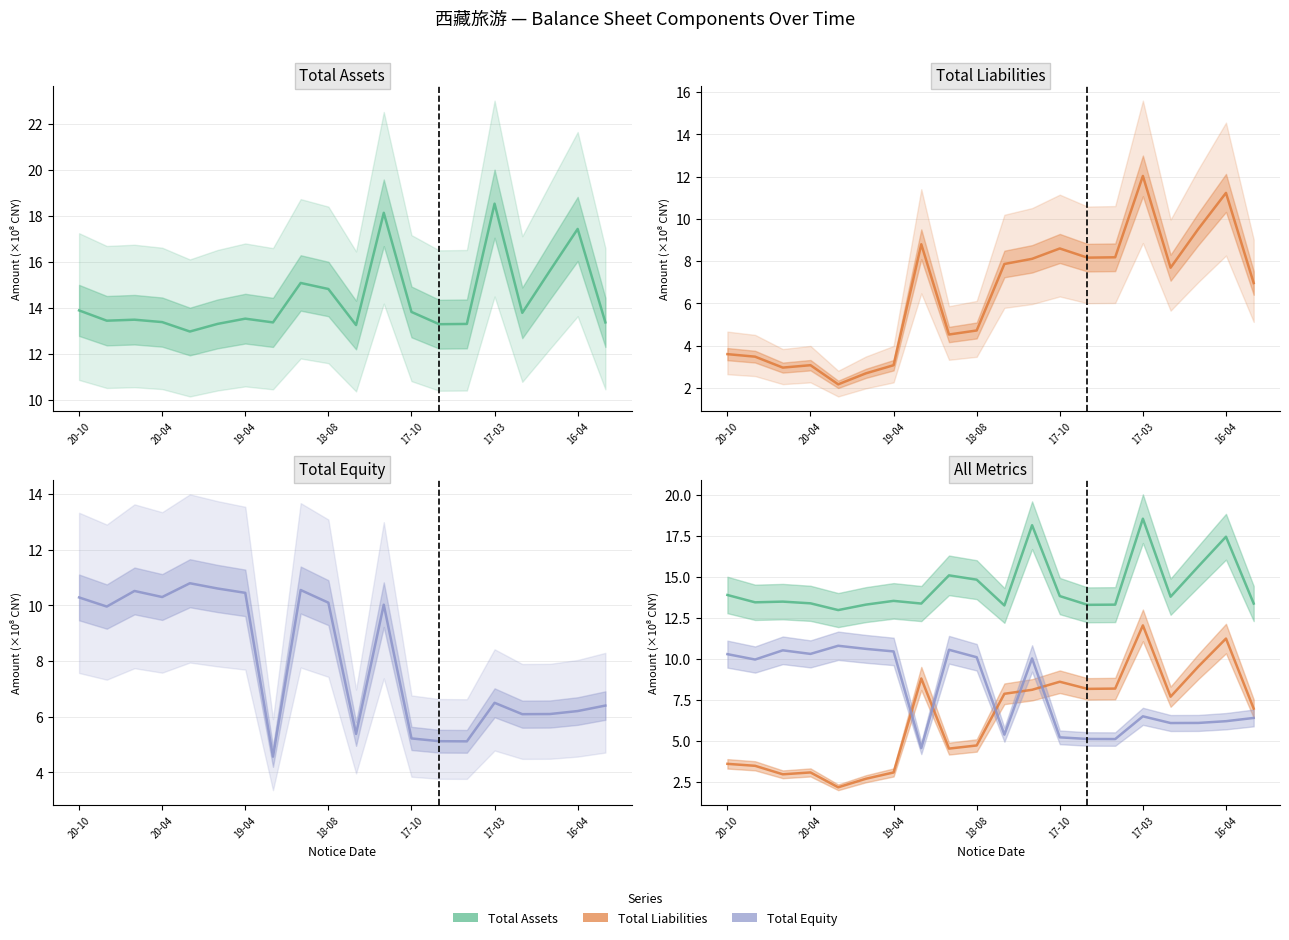

What is the maximum value shown in the chart?

18.5